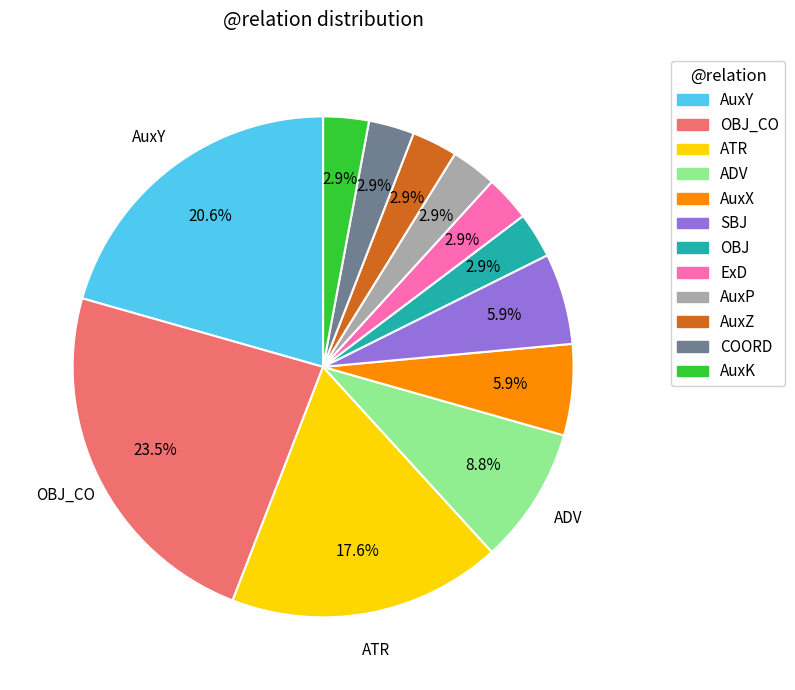

Is there a majority slice in this chart?

No